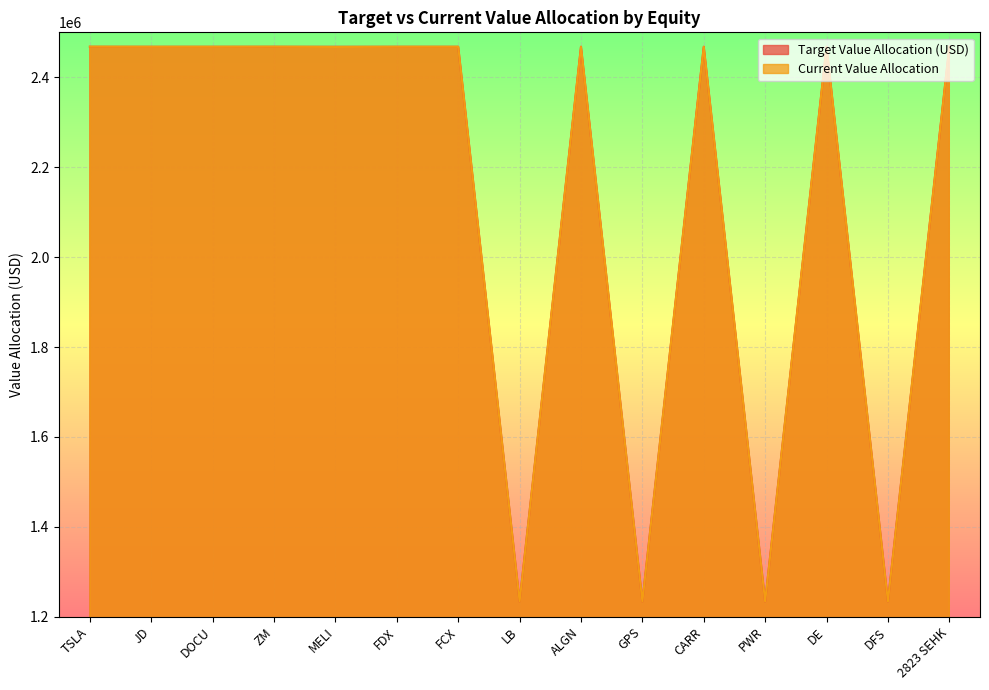

Which series has the largest range (max minus min)?

Current Value Allocation